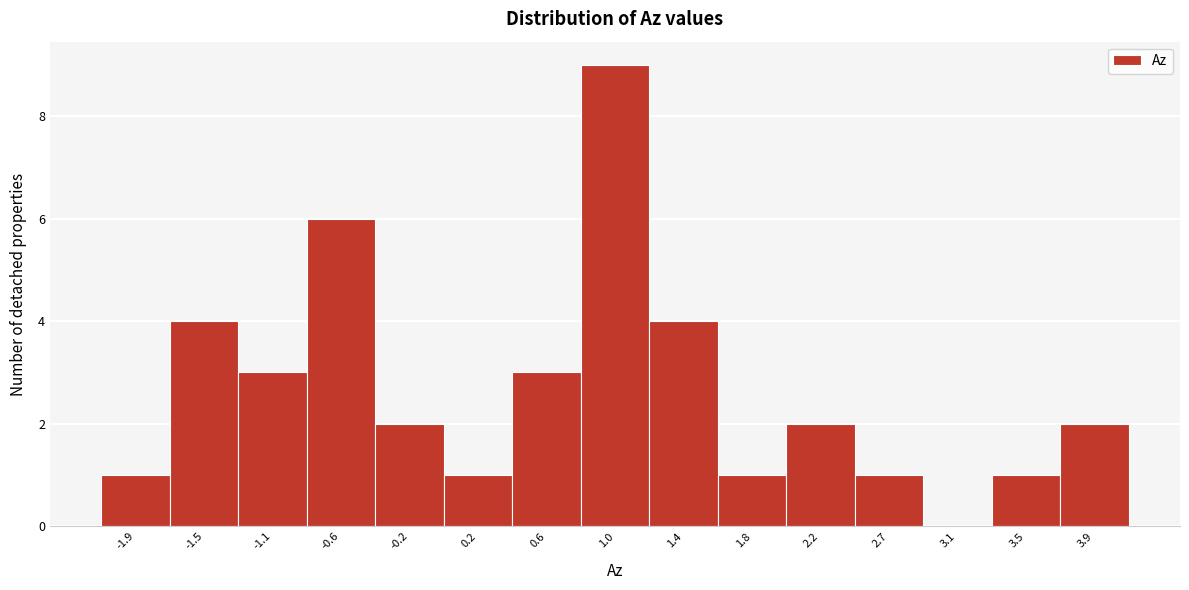

Reading left to right, what are all the values shown in this chart?

-1.9=1	-1.5=4	-1.1=3	-0.6=6	-0.2=2	0.2=1	0.6=3	1.0=9	1.4=4	1.8=1	2.2=2	2.7=1	3.1=0	3.5=1	3.9=2